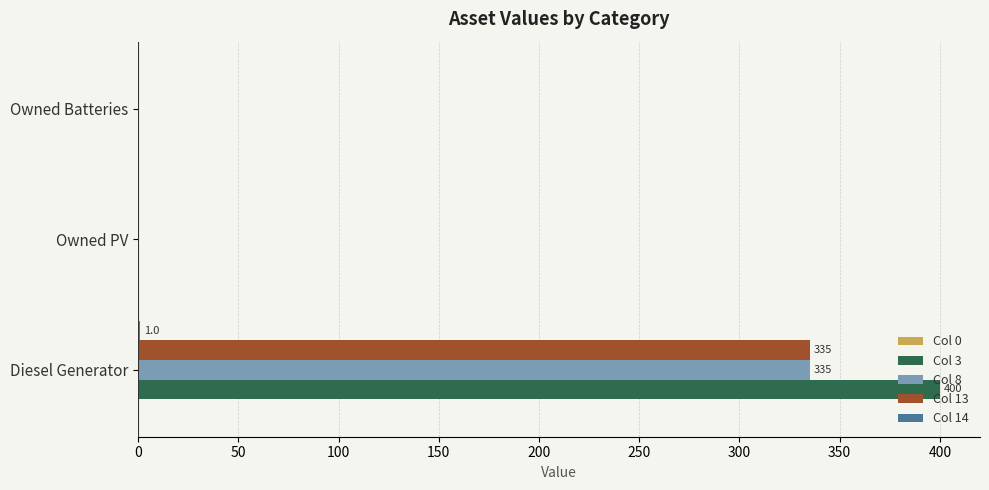

What is the highest value of the Col 3 series?

400.0